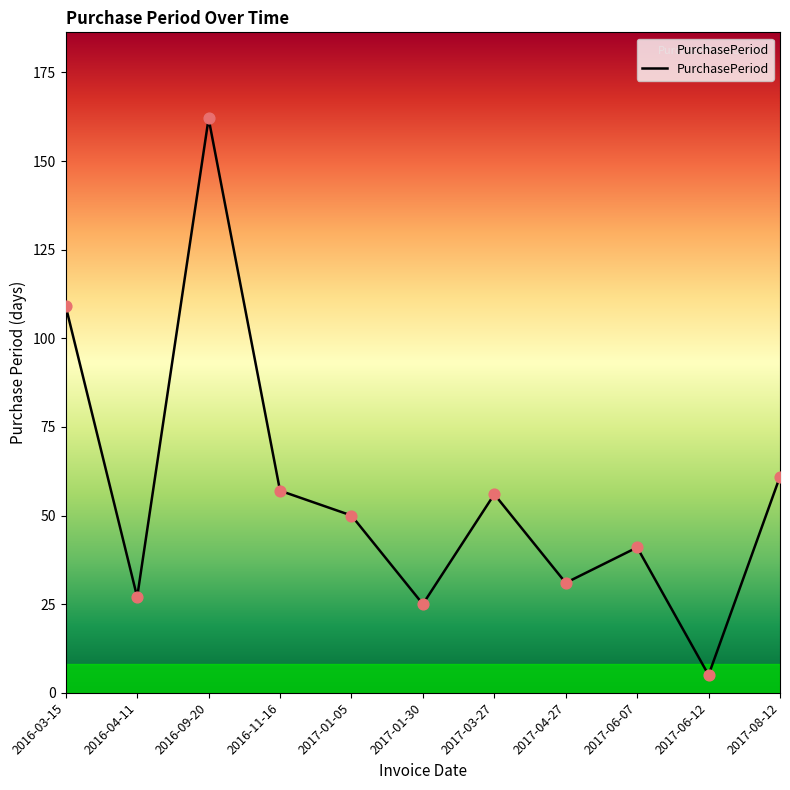

Between 2016-04-11 and 2016-09-20, which is larger?

2016-09-20